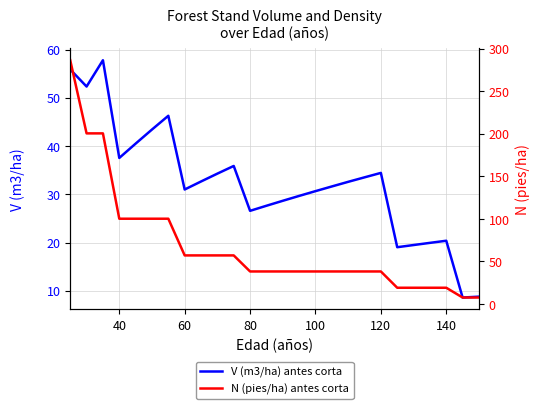

Rank the series by their maximum value, from highest to lowest.

N (pies/ha) antes corta, V (m3/ha) antes corta